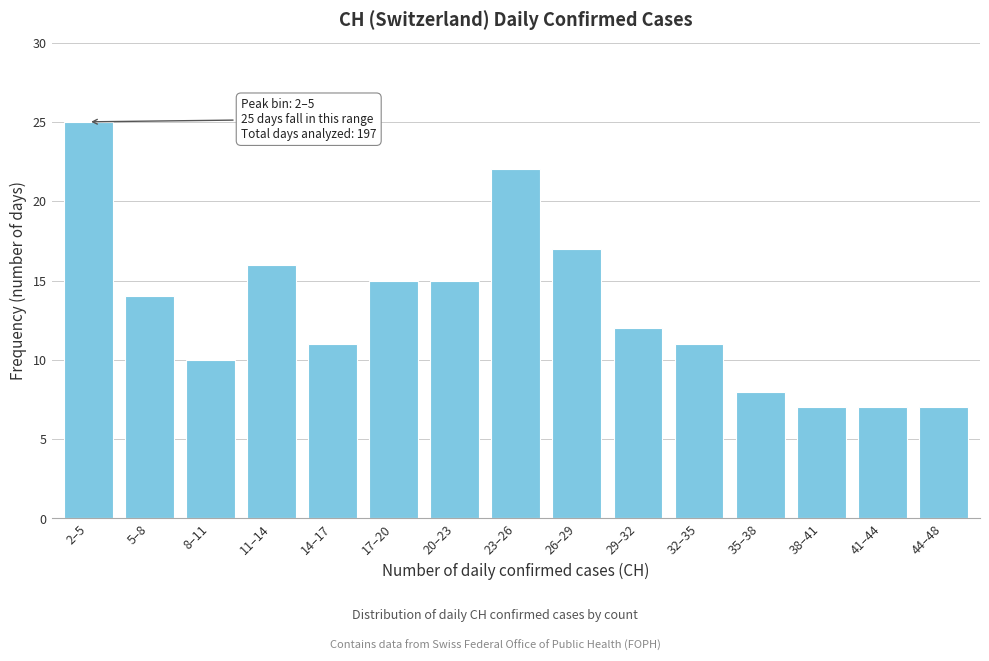

Reading left to right, transcribe all the data shown in this chart.

2–5=25	5–8=14	8–11=10	11–14=16	14–17=11	17–20=15	20–23=15	23–26=22	26–29=17	29–32=12	32–35=11	35–38=8	38–41=7	41–44=7	44–48=7